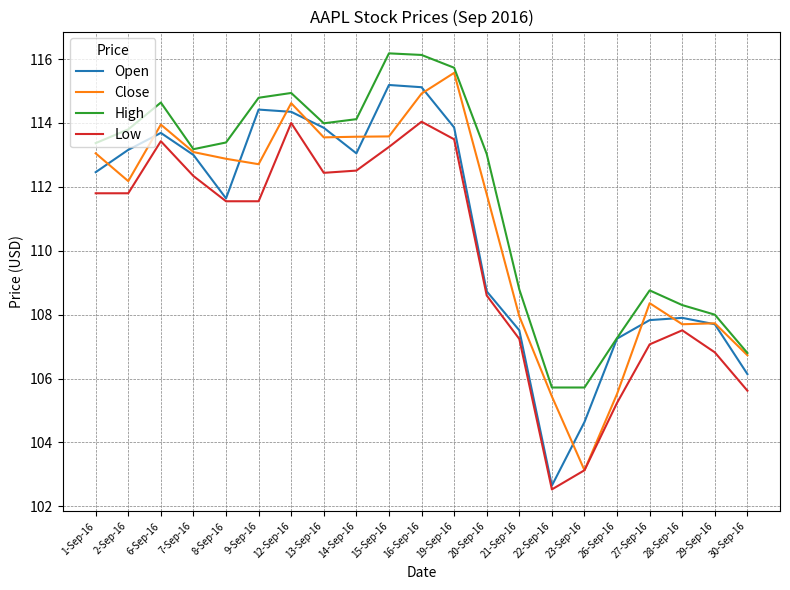

What position from the right is 28-Sep-16?

3